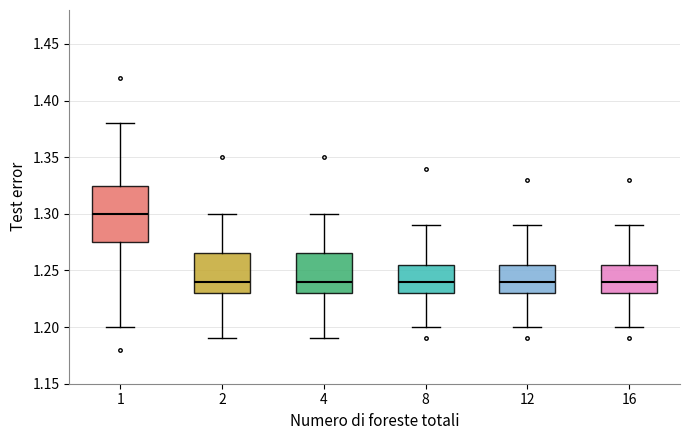

Reading left to right, transcribe this box plot: for each box, give where its median line is, the range the box spans, and where its two whiskers end, as read against the y-axis. The values are not printed on the chart, so give them approximately, as read against the axis.

1: median 1.300, box 1.275 to 1.325, whiskers 1.200 to 1.380
2: median 1.240, box 1.230 to 1.265, whiskers 1.190 to 1.300
4: median 1.240, box 1.230 to 1.265, whiskers 1.190 to 1.300
8: median 1.240, box 1.230 to 1.255, whiskers 1.200 to 1.290
12: median 1.240, box 1.230 to 1.255, whiskers 1.200 to 1.290
16: median 1.240, box 1.230 to 1.255, whiskers 1.200 to 1.290